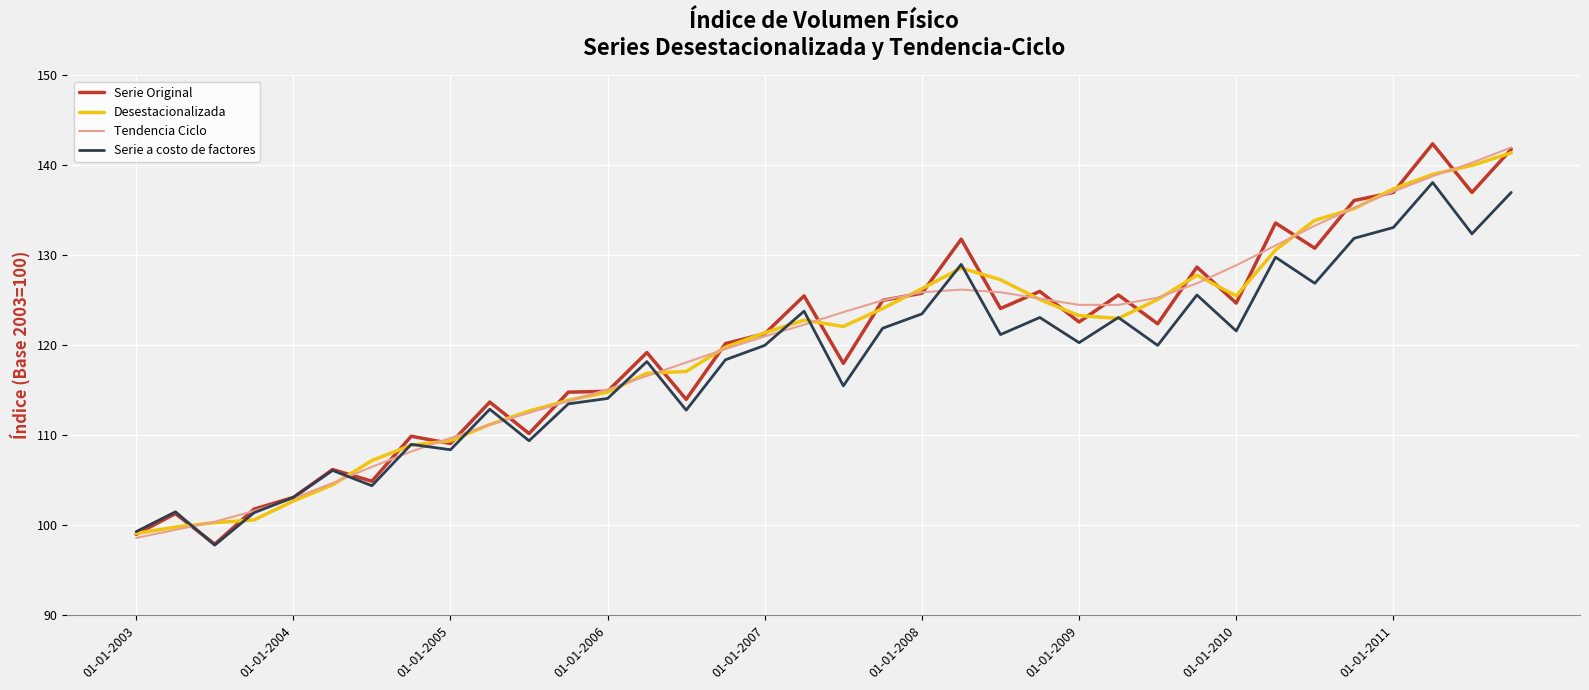

How many values in the Serie Original series exceed 122?

18